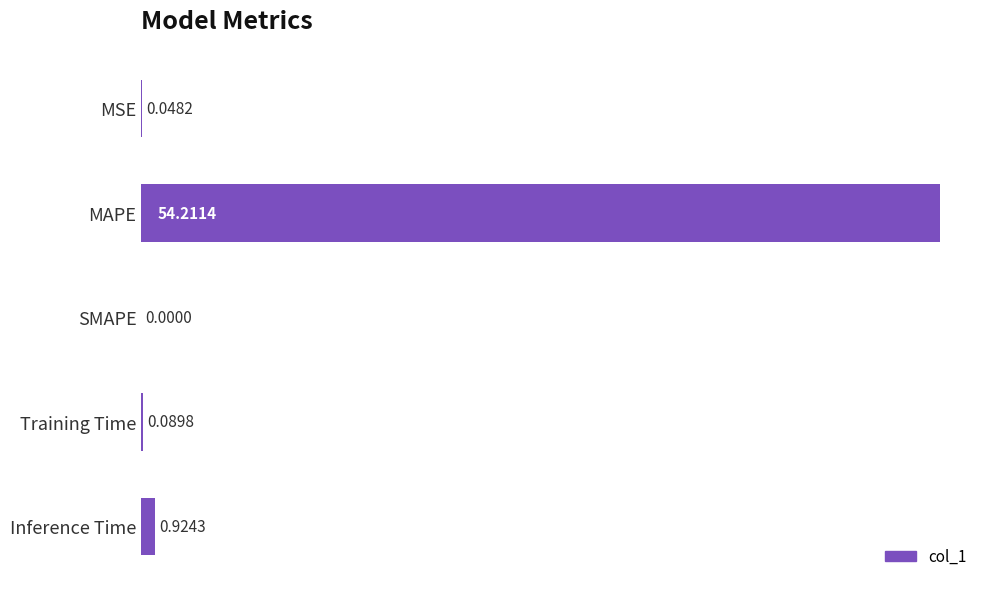

Between MAPE and Inference Time, which is larger?

MAPE